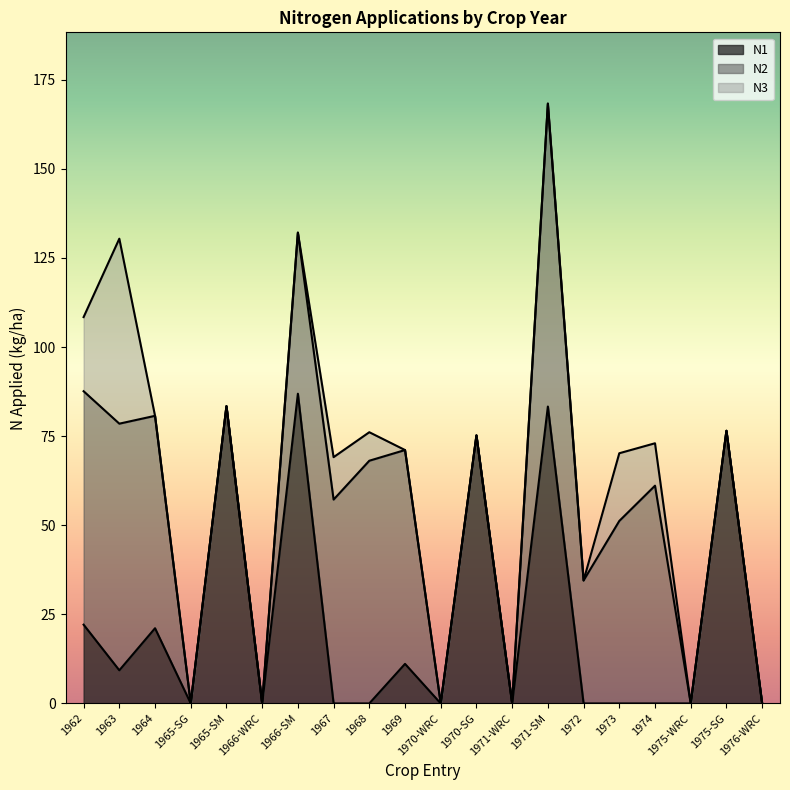

Rank the series at 1973 from lowest to highest value.

N1, N3, N2